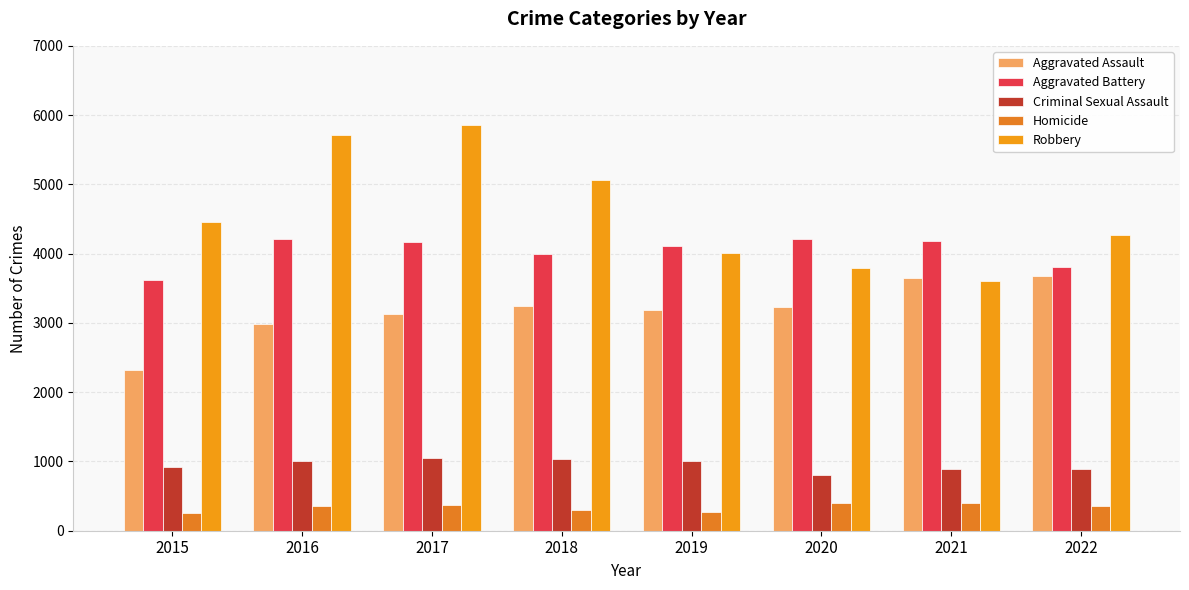

Which series has the largest total across all categories?

Robbery